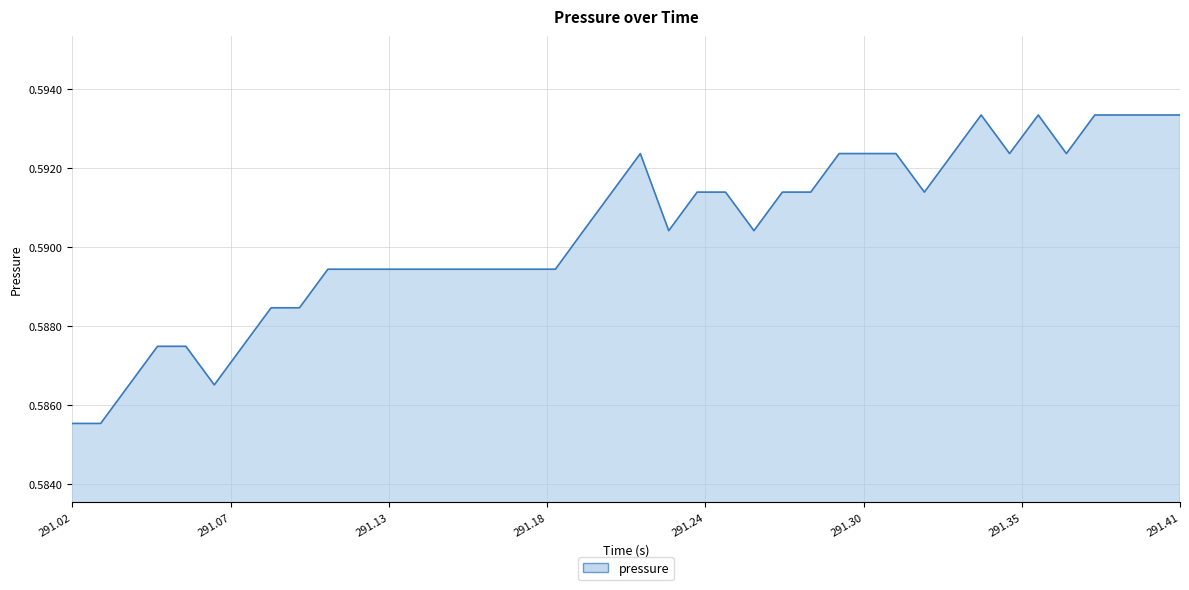

How many points are lower than both their immediate neighbors (excluding endpoints)?

6